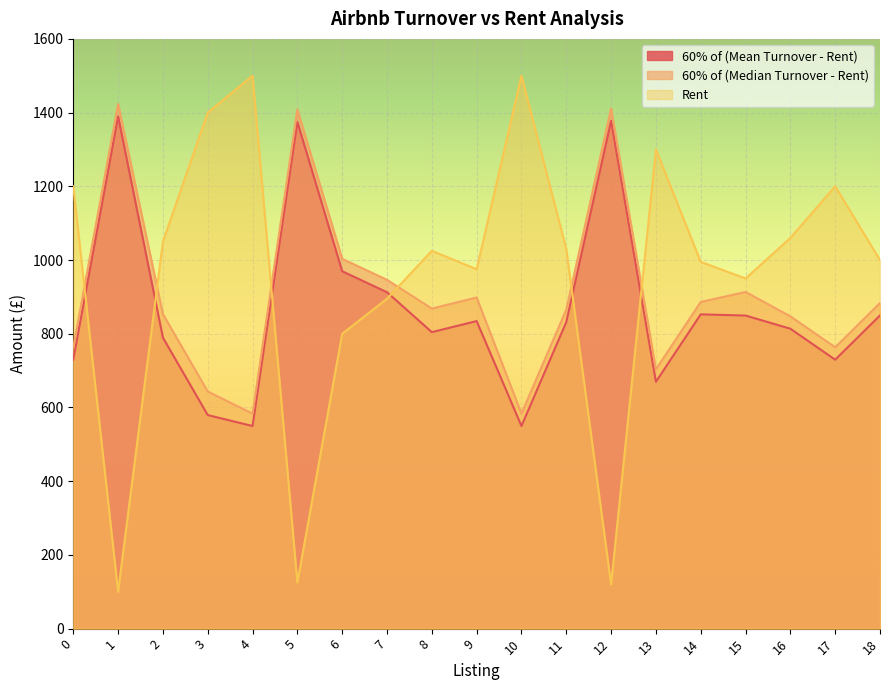

How many lines are shown in the chart?

3